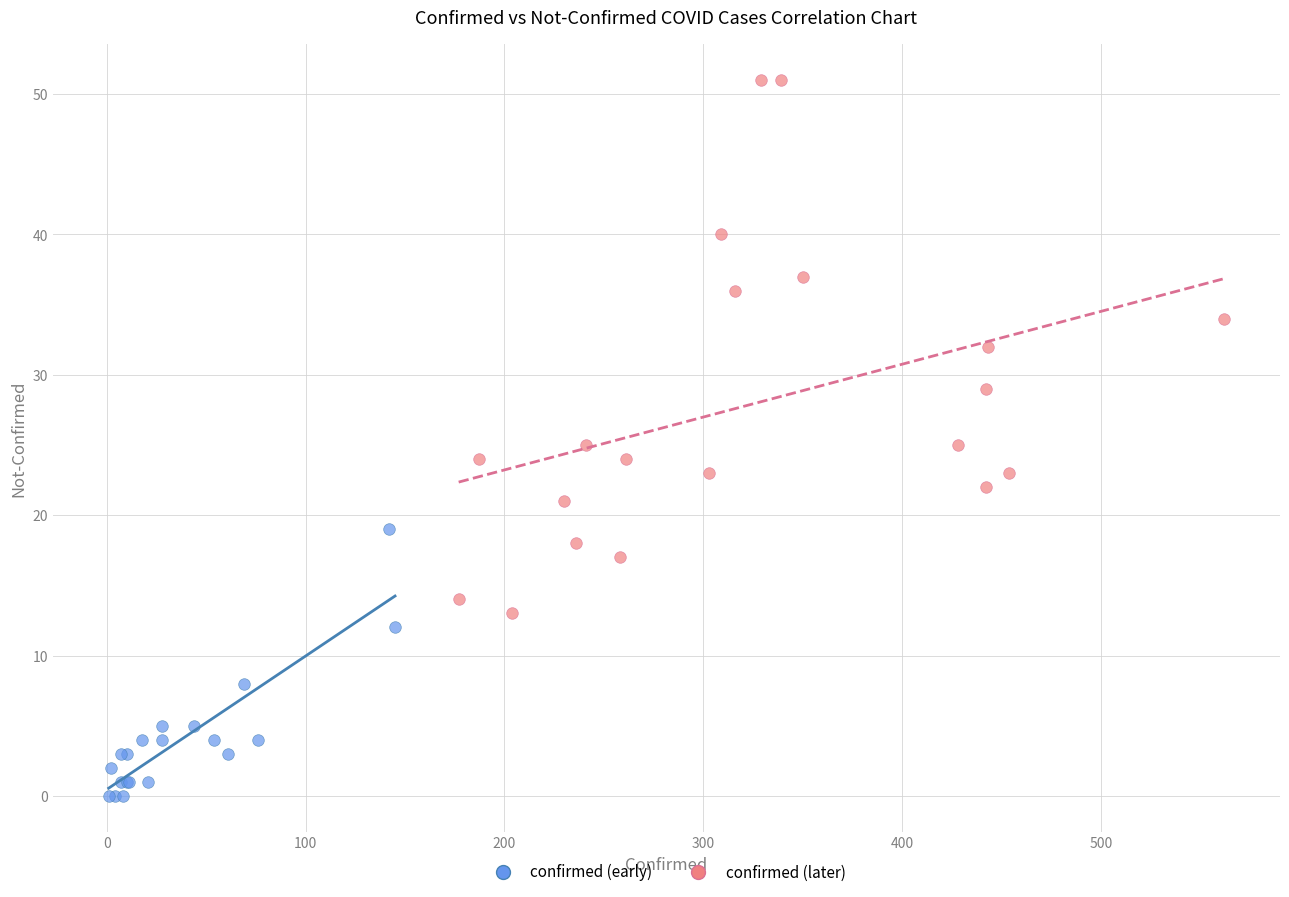

Which series reaches the minimum Y coordinate?

confirmed (early)